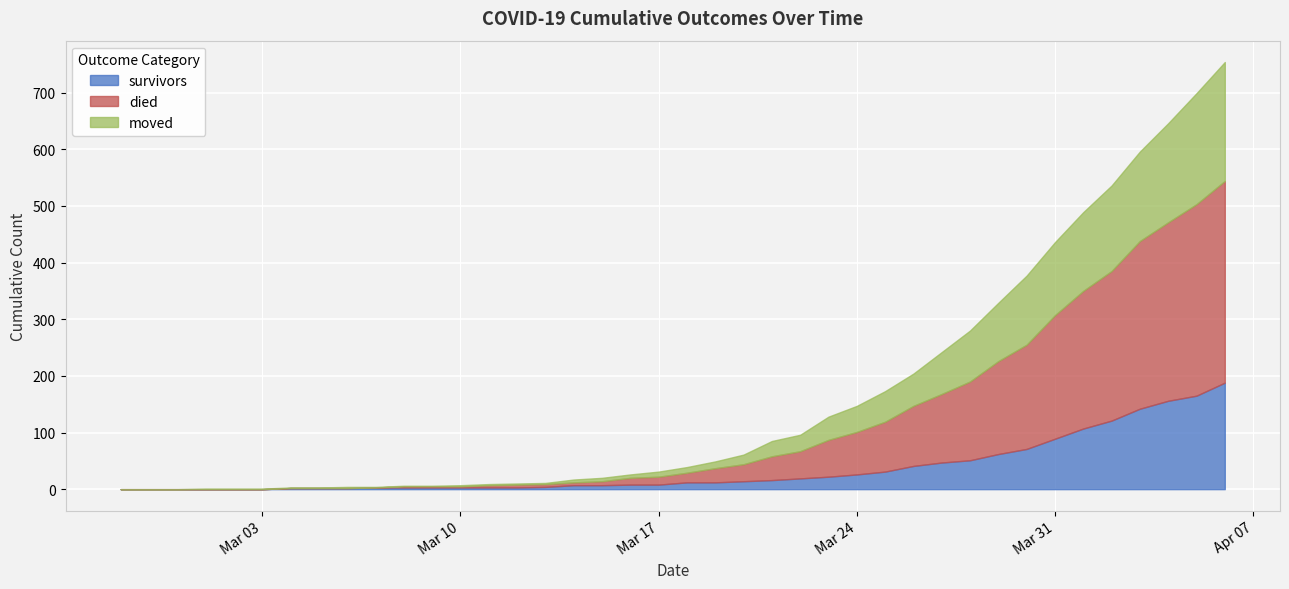

What position from the left is 2020-03-15?

18